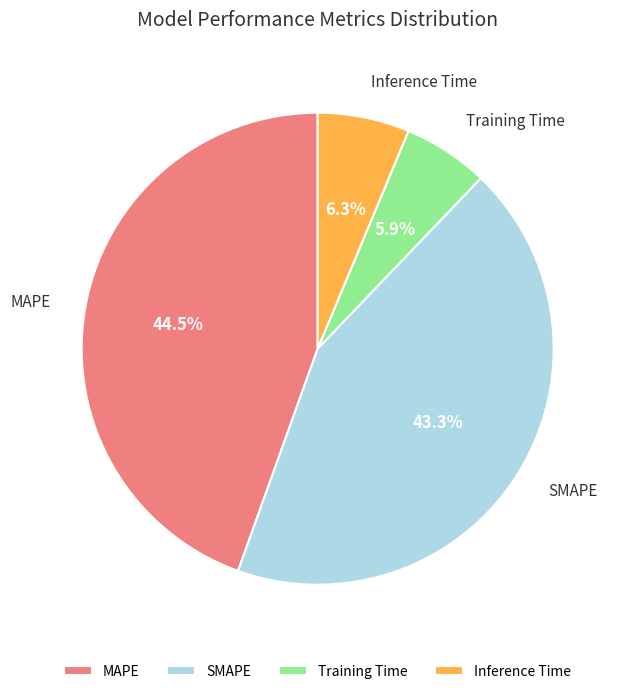

Which category has the biggest portion of the pie?

MAPE